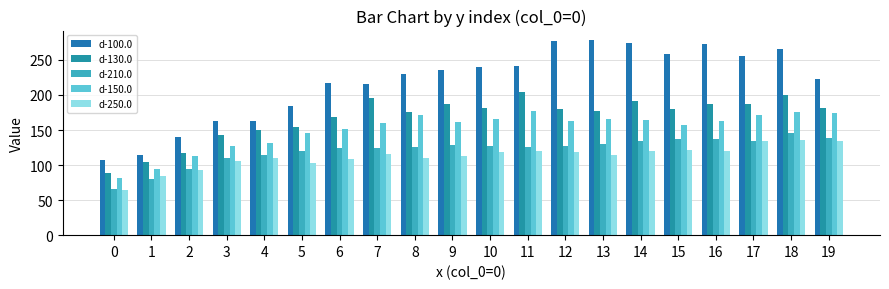

Reading left to right, what are all the values shown in this chart?

d-100.0: 0=107.2	1=114.0	2=139.9	3=162.9	4=162.8	5=184.5	6=217.6	7=215.3	8=230.4	9=235.6	10=240.0	11=242.0	12=277.6	13=278.0	14=274.5	15=258.7	16=272.8	17=255.3	18=266.2	19=223.2
d-130.0: 0=88.2	1=103.8	2=116.9	3=143.1	4=150.4	5=154.1	6=168.1	7=196.3	8=175.8	9=187.5	10=181.4	11=203.8	12=180.2	13=177.3	14=191.5	15=180.3	16=187.1	17=186.5	18=199.3	19=181.5
d-210.0: 0=66.3	1=80.3	2=94.8	3=109.5	4=113.7	5=119.9	6=123.9	7=124.8	8=125.5	9=129.0	10=126.9	11=125.2	12=126.8	13=129.9	14=134.3	15=136.6	16=137.7	17=134.9	18=146.5	19=138.8
d-150.0: 0=82.0	1=94.5	2=112.5	3=127.2	4=130.9	5=145.5	6=150.8	7=159.7	8=171.1	9=160.8	10=165.3	11=176.7	12=162.2	13=165.7	14=164.3	15=156.8	16=162.9	17=171.4	18=175.9	19=174.0
d-250.0: 0=64.3	1=83.9	2=92.5	3=105.4	4=110.8	5=103.6	6=109.2	7=115.9	8=110.5	9=112.8	10=119.0	11=119.9	12=118.3	13=114.9	14=120.2	15=121.3	16=120.0	17=133.9	18=136.3	19=134.1